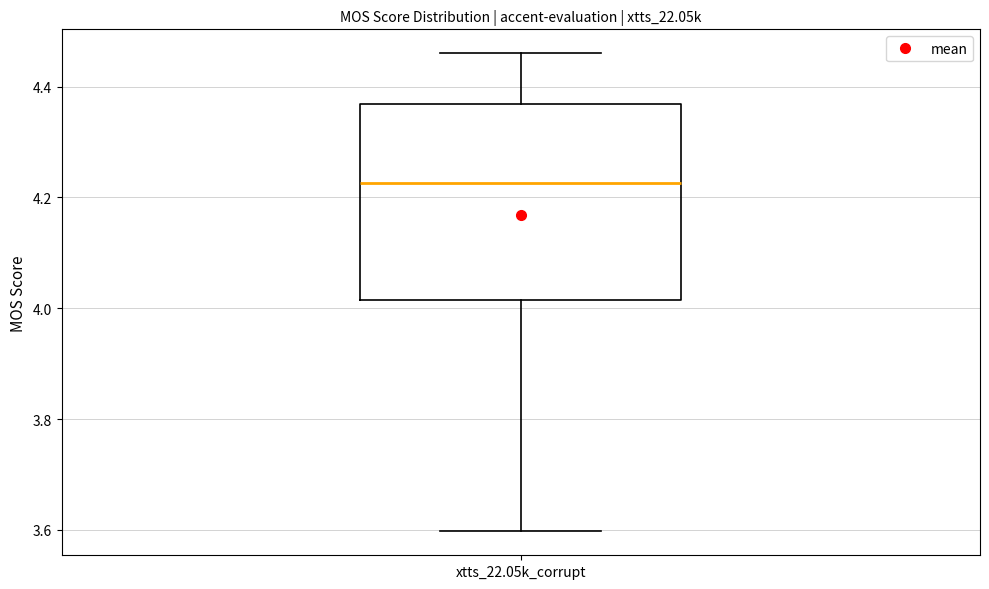

Transcribe this box plot: give where the median line is, the range the box spans, and where the two whiskers end, as read against the y-axis. The values are not printed on the chart, so give them approximately, as read against the axis.

median 4.22, box 4.02 to 4.36, whiskers 3.60 to 4.46